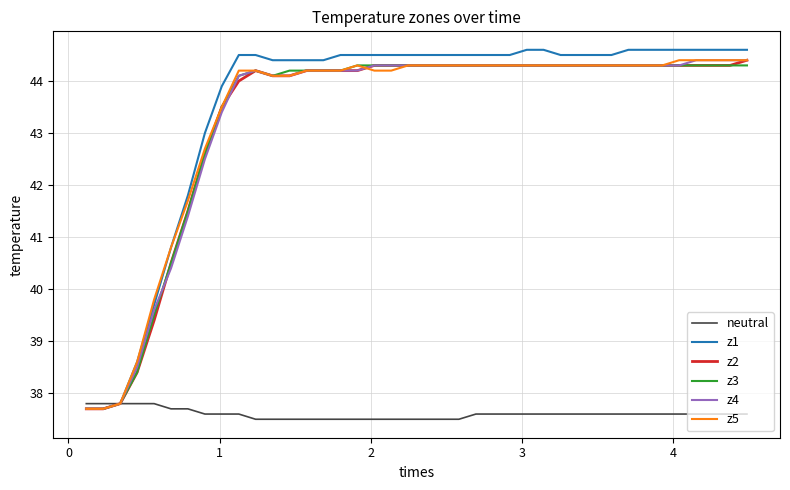

Which series has the largest range (max minus min)?

z1